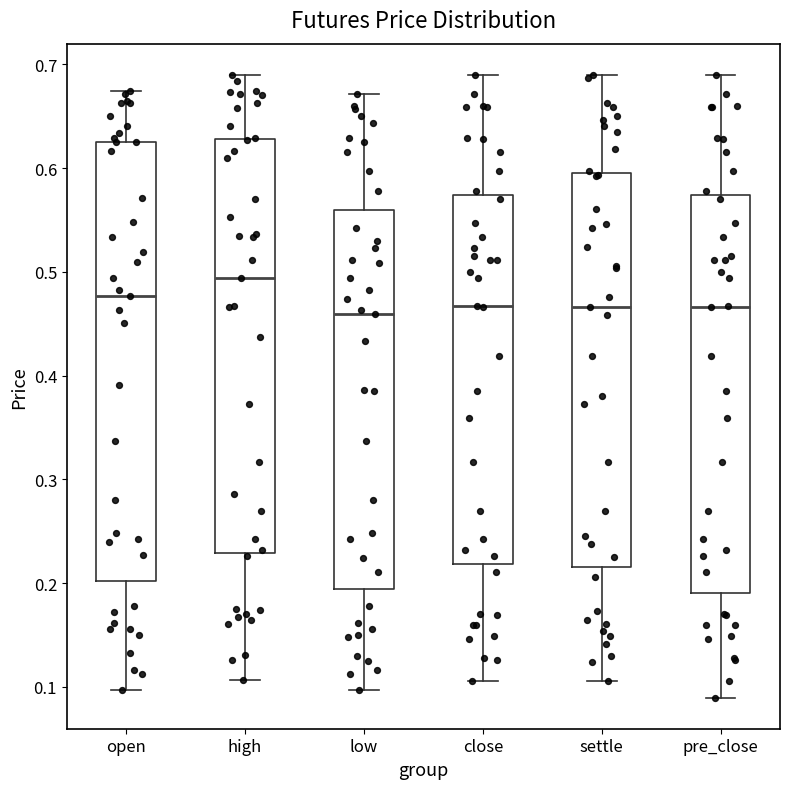

Reading left to right, transcribe this box plot: for each box, give where its median line is, the range the box spans, and where its two whiskers end, as read against the y-axis. The values are not printed on the chart, so give them approximately, as read against the axis.

open: median 0.48, box 0.20 to 0.63, whiskers 0.10 to 0.67
high: median 0.49, box 0.23 to 0.63, whiskers 0.11 to 0.69
low: median 0.46, box 0.19 to 0.56, whiskers 0.10 to 0.67
close: median 0.47, box 0.22 to 0.57, whiskers 0.11 to 0.69
settle: median 0.47, box 0.22 to 0.60, whiskers 0.11 to 0.69
pre_close: median 0.47, box 0.19 to 0.57, whiskers 0.09 to 0.69